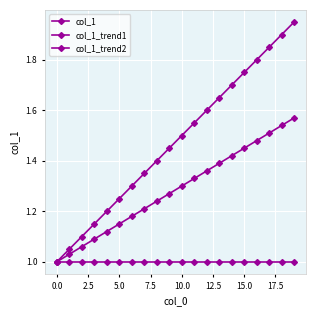

At how many categories does at least one series exceed 1?

19